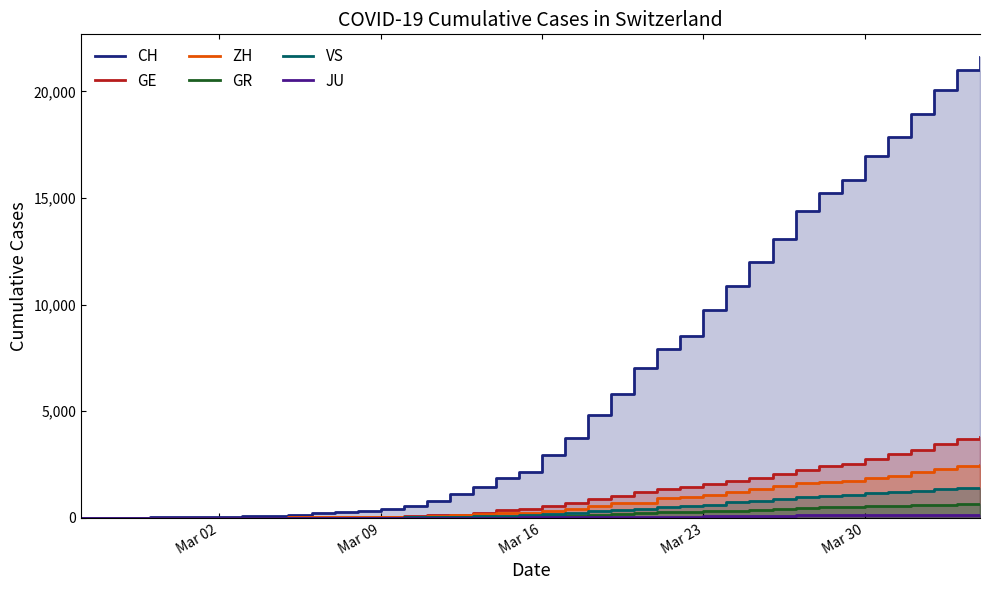

Which series has the largest total across all categories?

CH